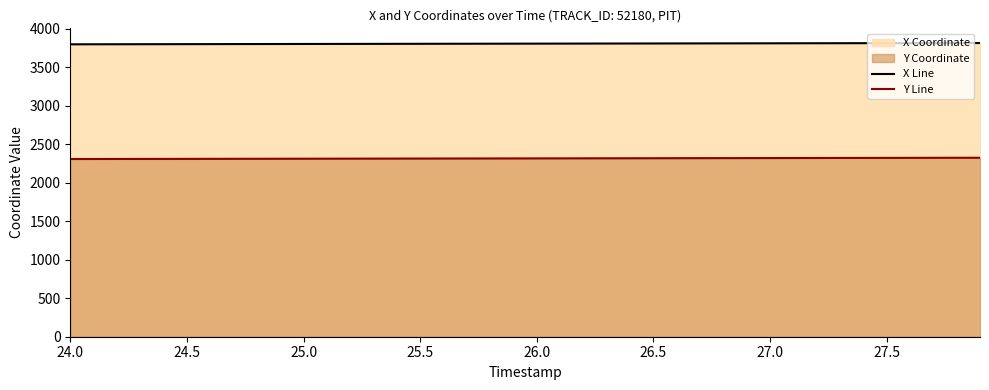

True or false: X Line and Y Line intersect in this chart.

False